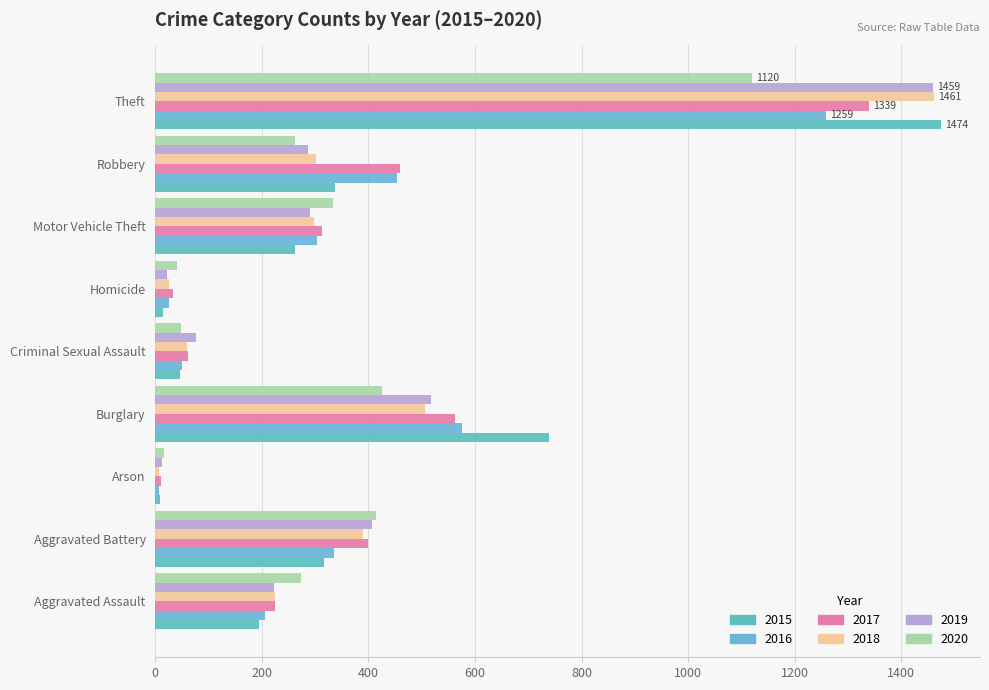

What is the value of the 2018 bar at the 1st from the left?

225